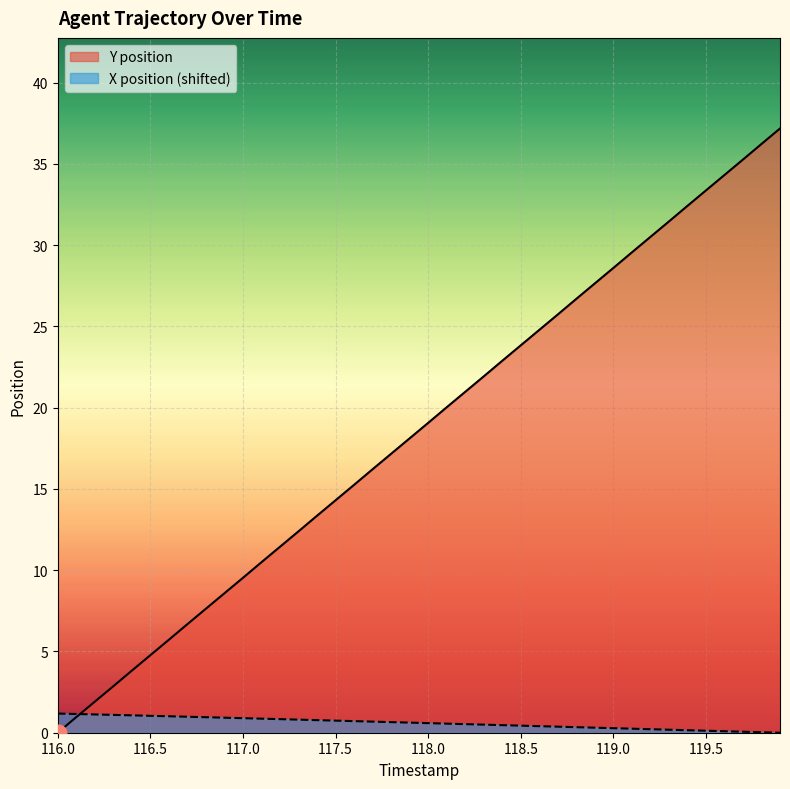

How many values in Y position are above zero?

39